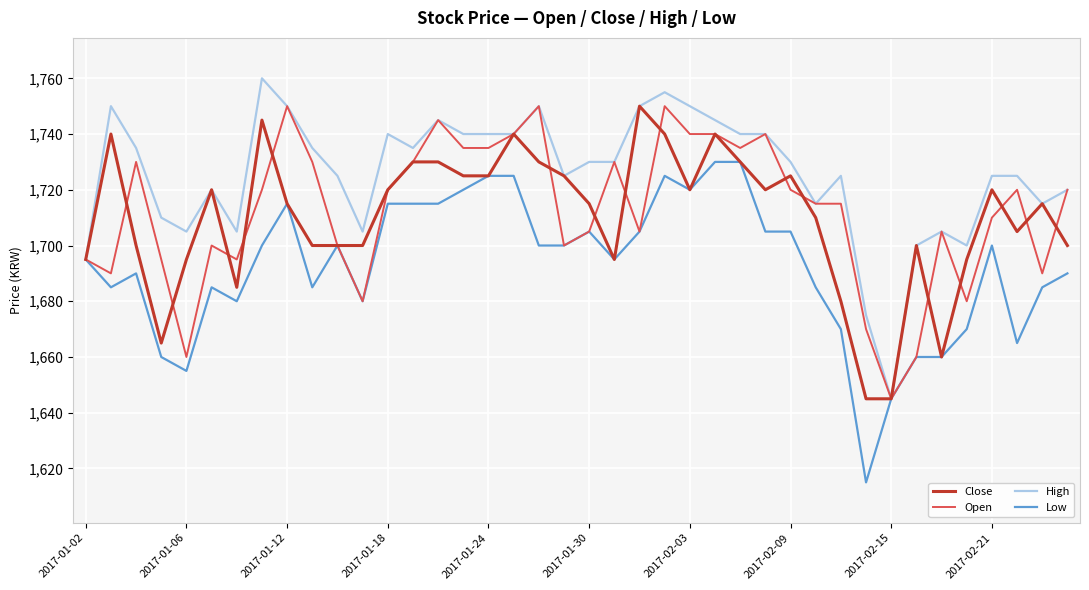

What is the maximum value for High?

1760